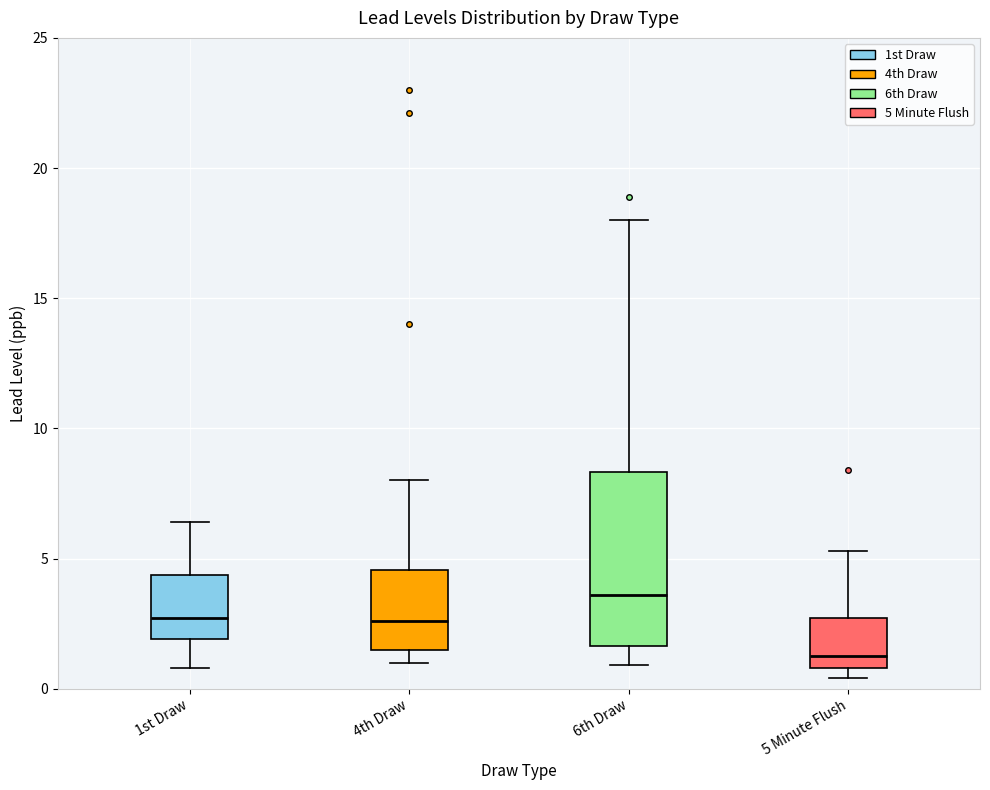

Which box is the tallest, from its lower edge to its upper edge?

6th Draw